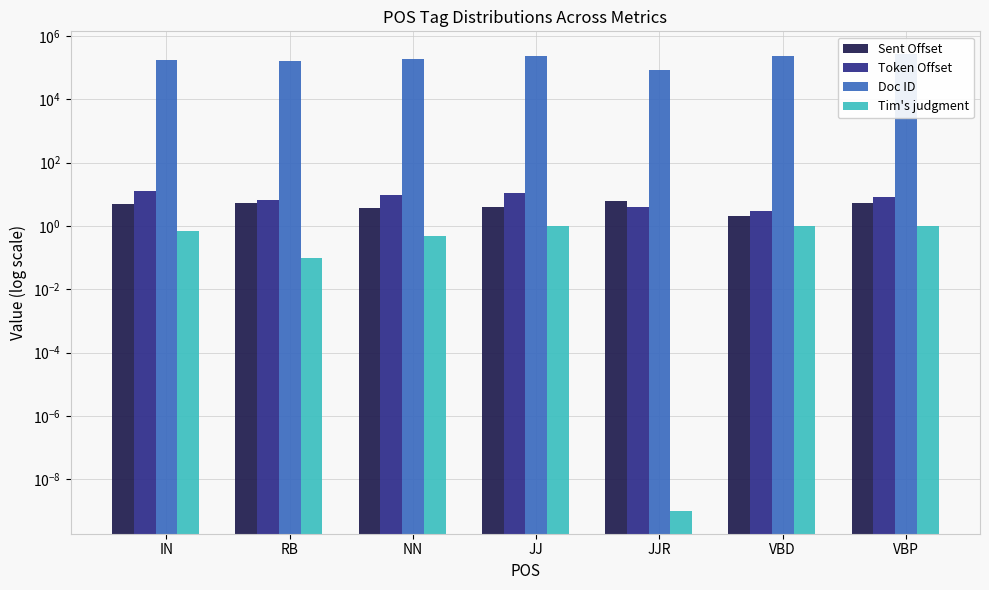

How many distinct data groups are displayed?

4